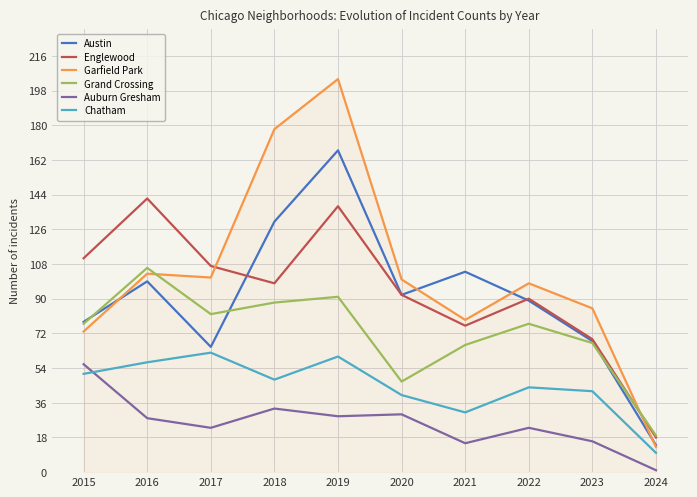

What is the difference between the highest and lowest values at 2016?

114